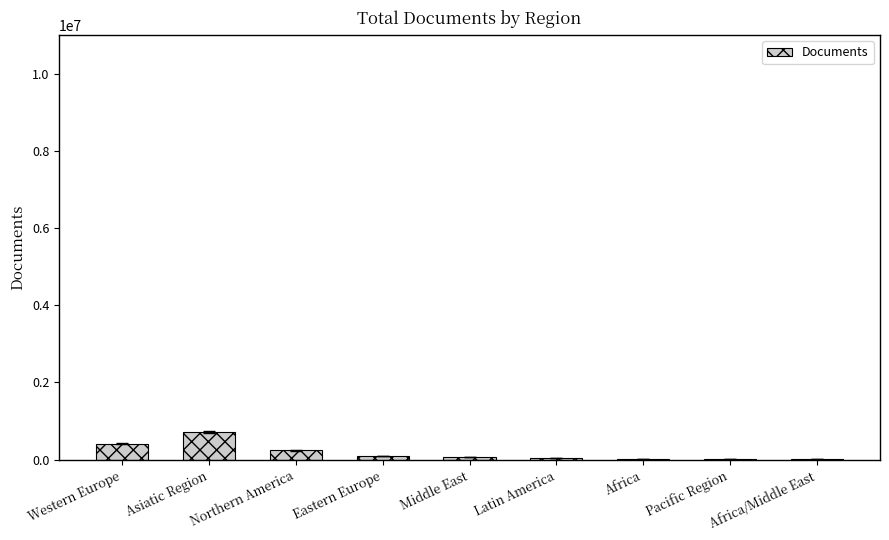

Is it true that the value at Asiatic Region is 715870?

True